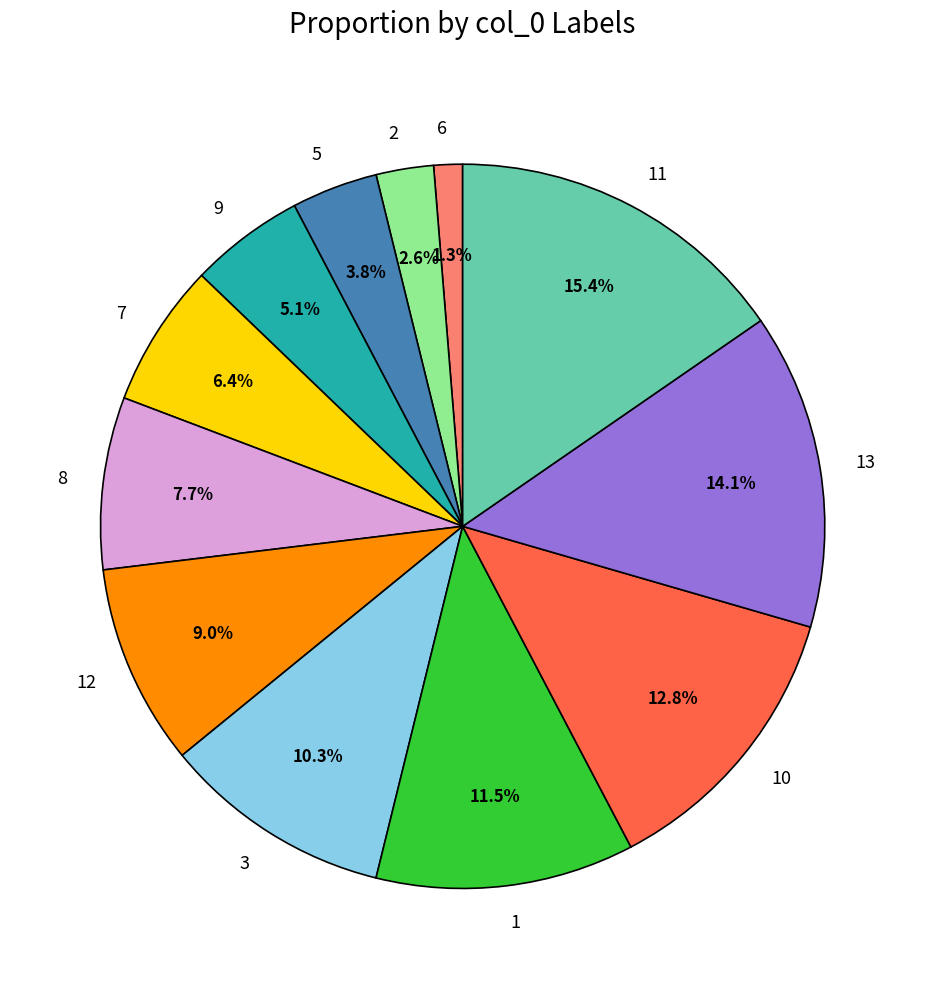

What percentage is NOT represented by 13?

85.9%